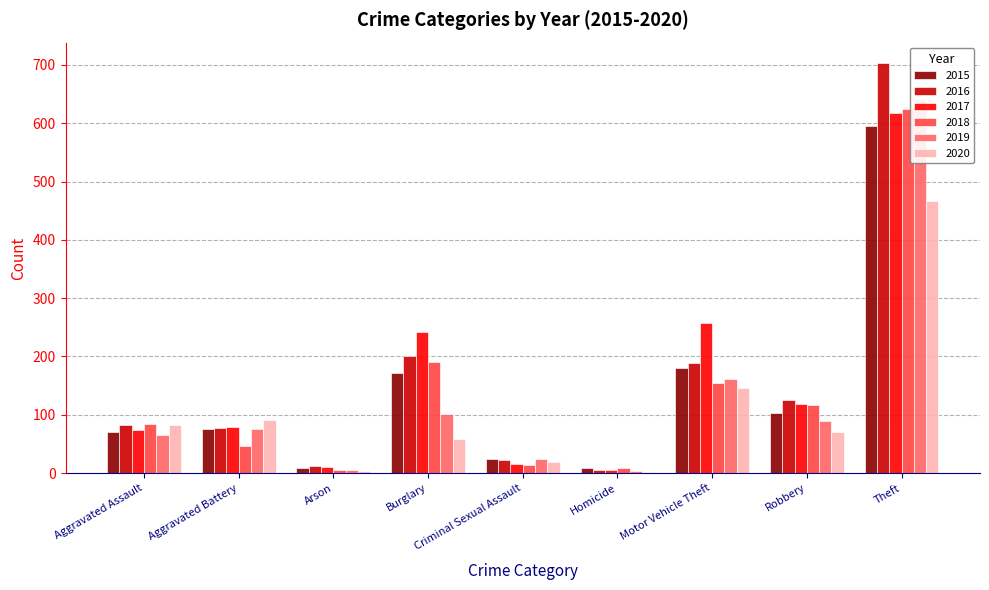

Rank the series at Robbery from highest to lowest value.

2016, 2017, 2018, 2015, 2019, 2020